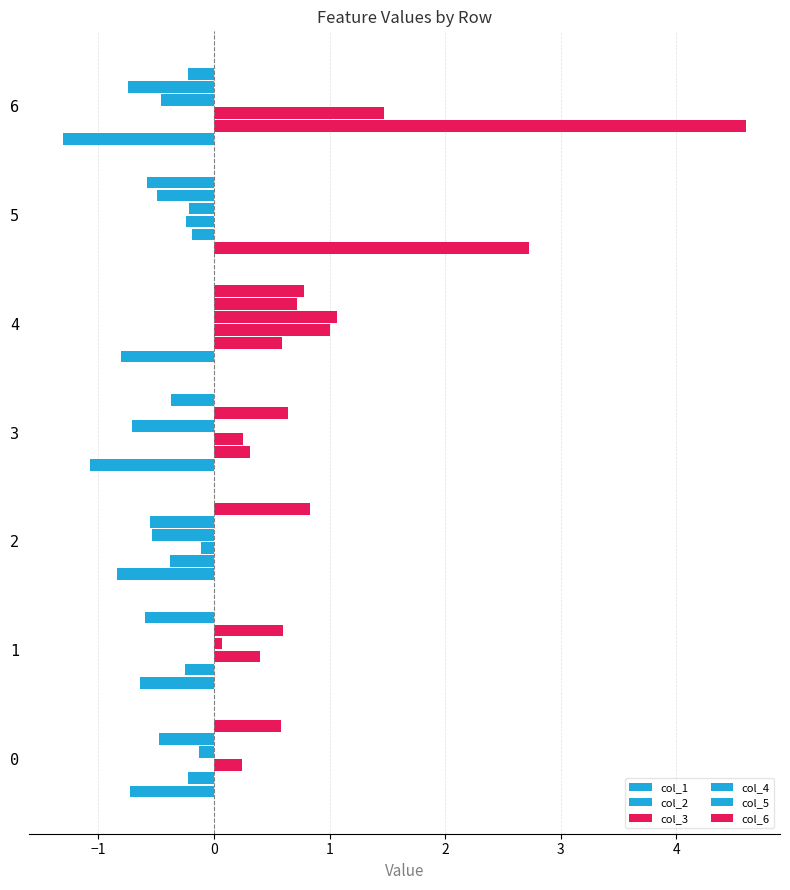

How many negative values does the col_2 series have?

4